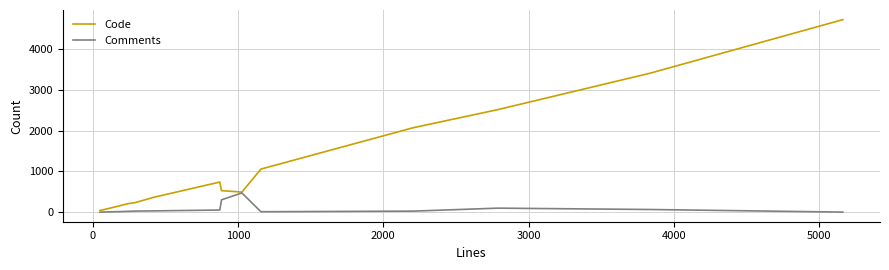

Rank the series by their average value, from highest to lowest.

Code, Comments